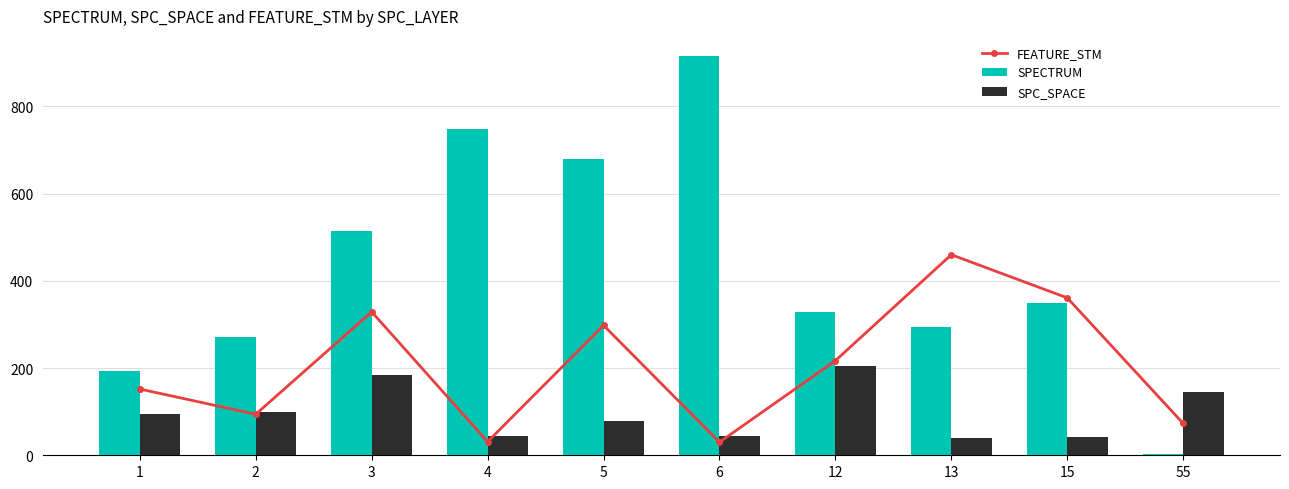

What is the difference between the highest and lowest values at 12?

123